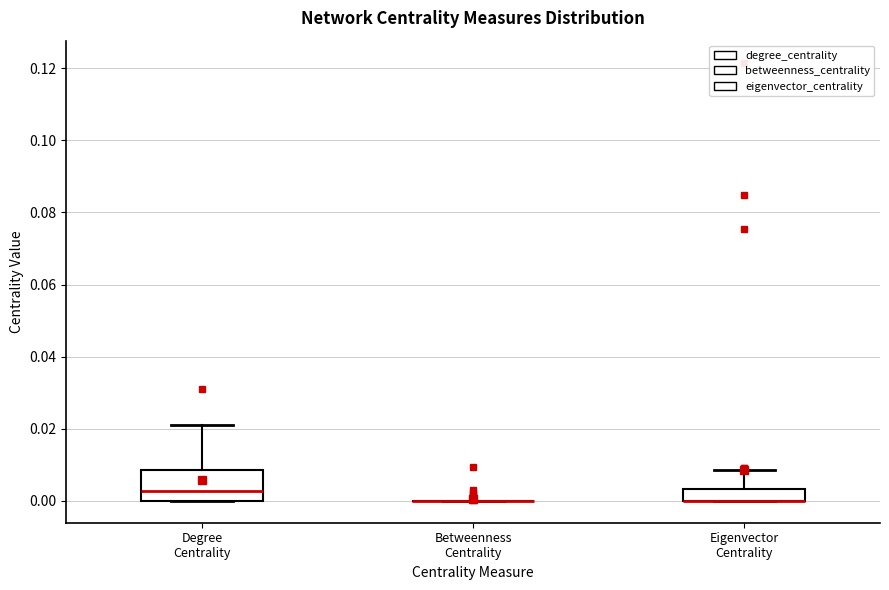

Which box is the tallest, from its lower edge to its upper edge?

Degree Centrality